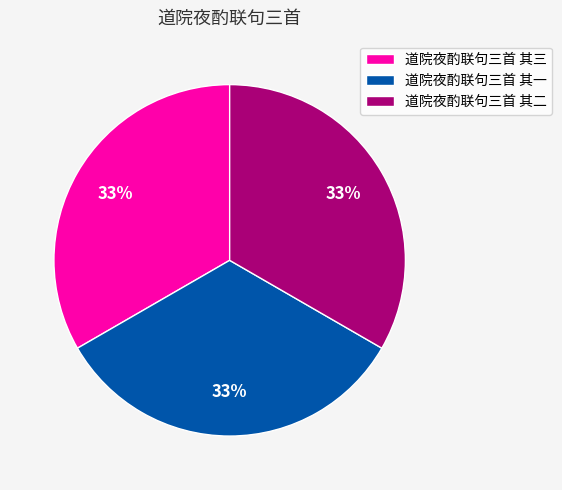

Approximately how many times larger is the value at 道院夜酌联句三首 其三 compared to 道院夜酌联句三首 其二?

1.0